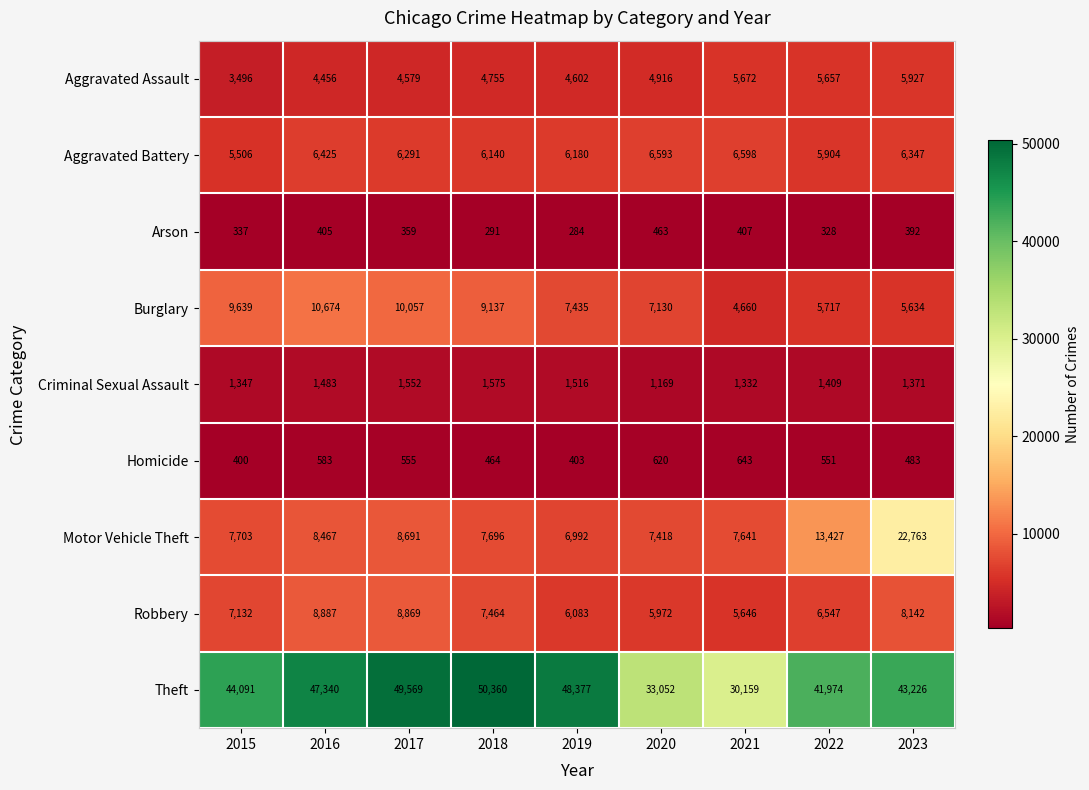

At 2019, list the series in order from largest to smallest.

Theft, Burglary, Motor Vehicle Theft, Aggravated Battery, Robbery, Aggravated Assault, Criminal Sexual Assault, Homicide, Arson